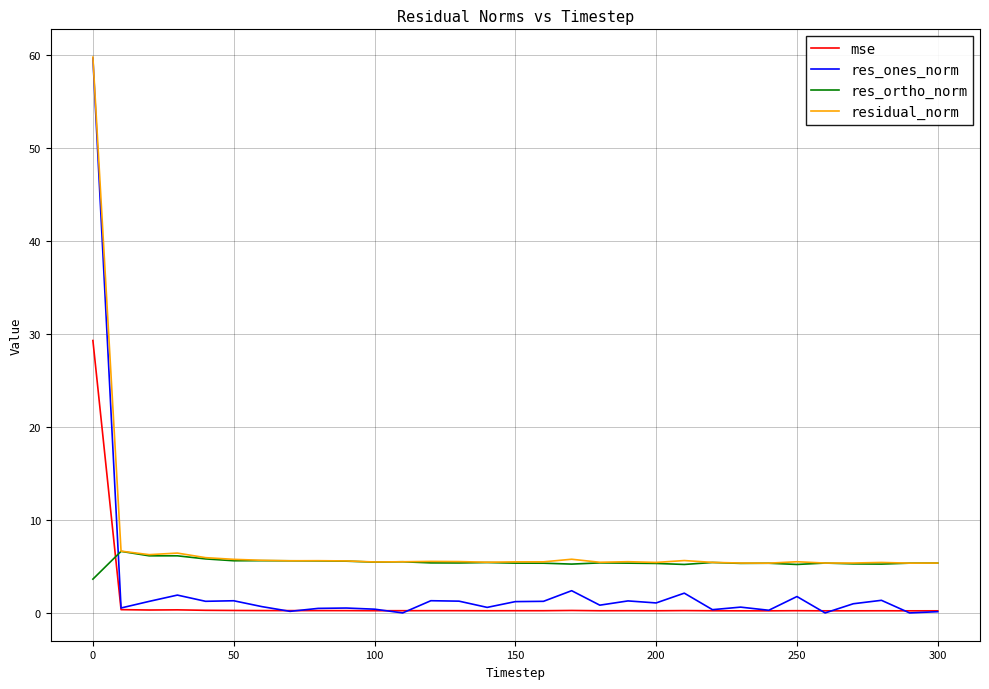

How many lines are shown in the chart?

4